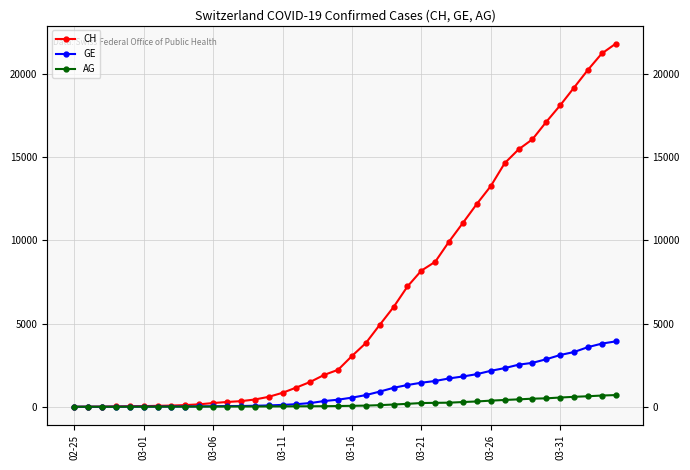

How many values in the AG series exceed 56?

19